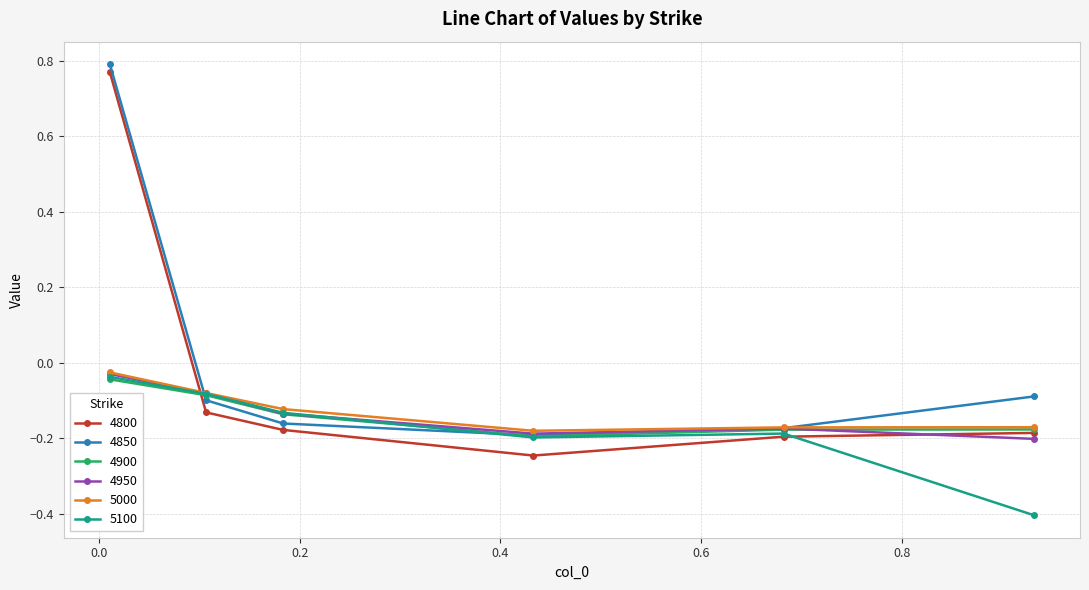

How many interior local valleys does the 4850 series have?

1